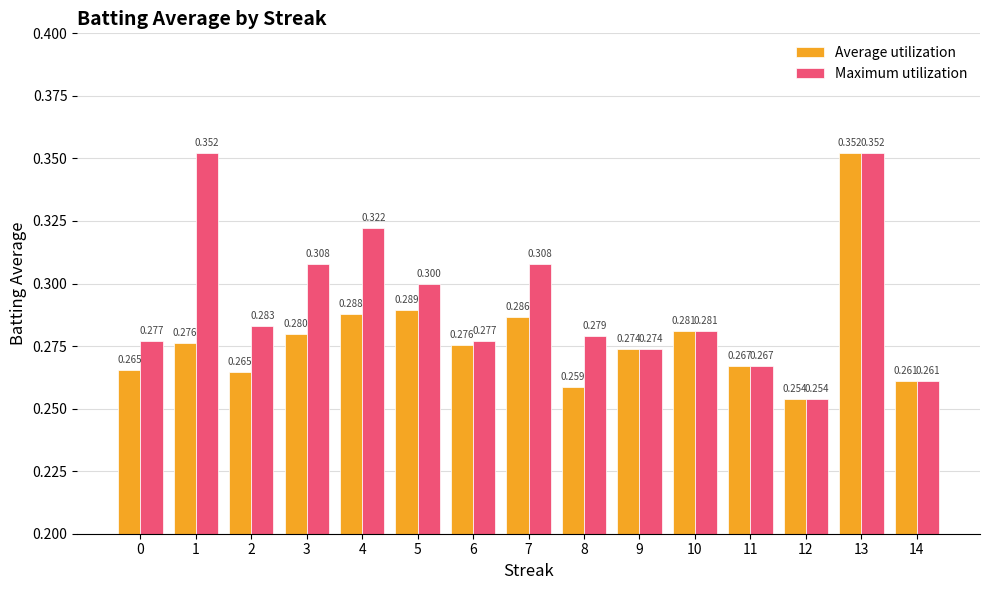

What is the difference between the maximum and minimum values in the Average utilization series?

0.1